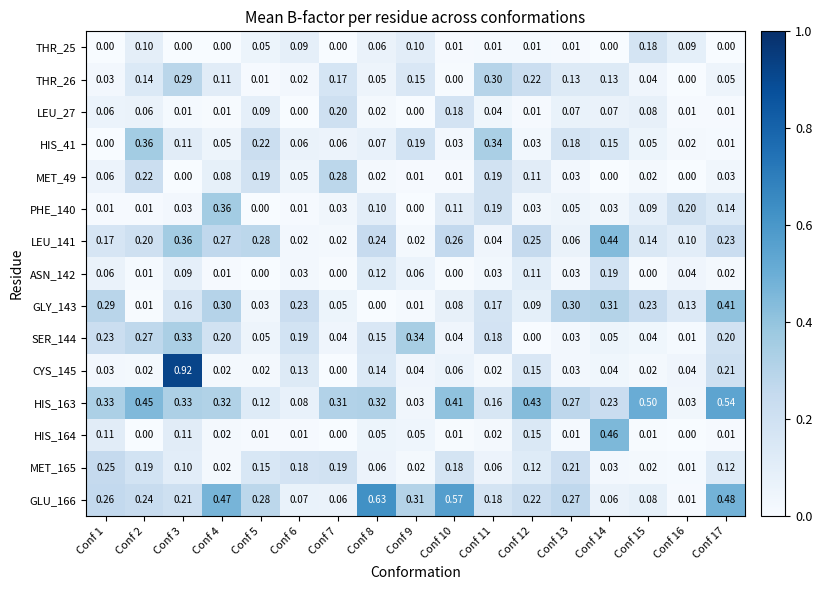

Is the value of ASN_142 at Conf 16 greater than the value of GLY_143 at Conf 8?

Yes